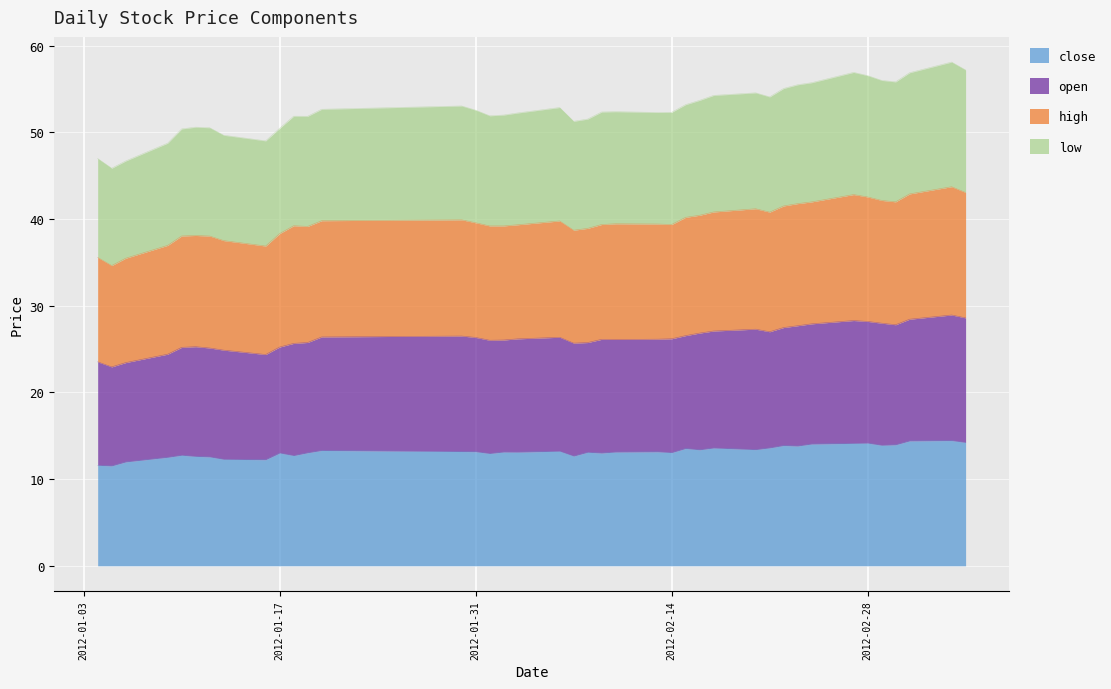

The low series shows 46.7 at 2012-01-06. True or false?

True